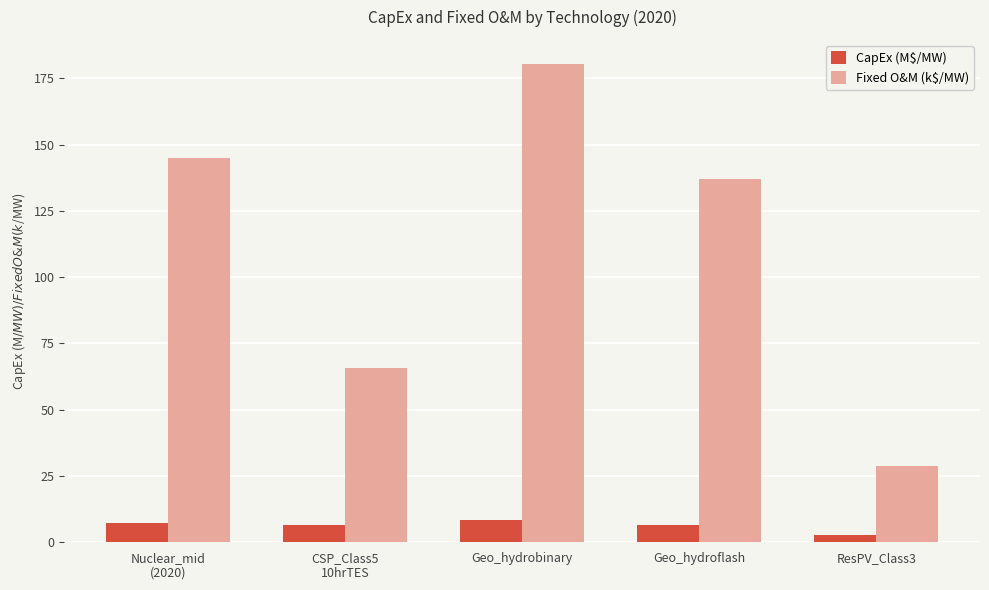

How many values in the Fixed O&M (k$/MW) series exceed 137?

3